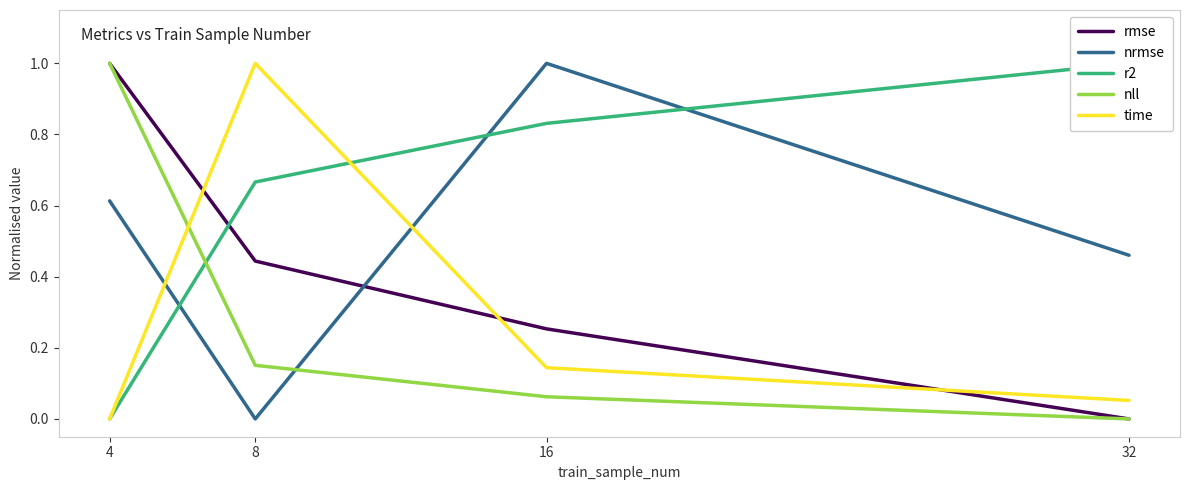

What is the value of the time point at the 3rd from the left?

0.1